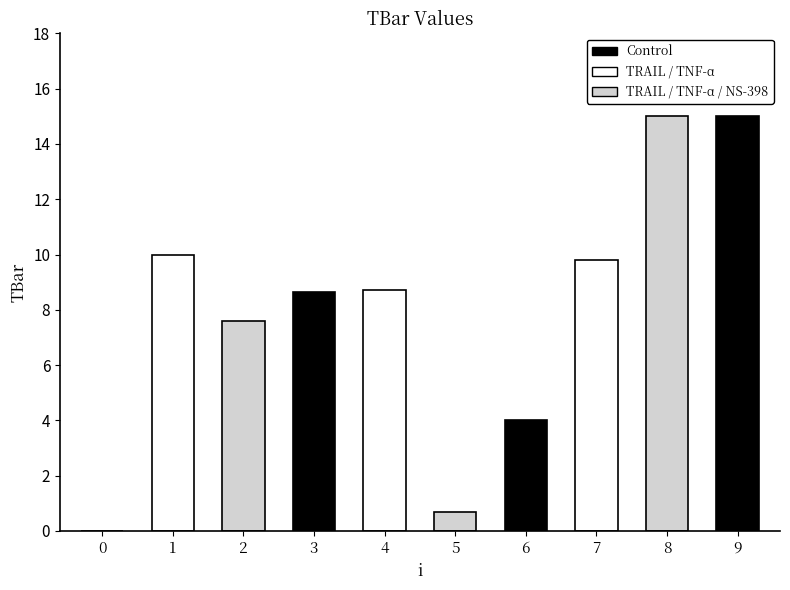

What is the approximate value at 5?

0.7